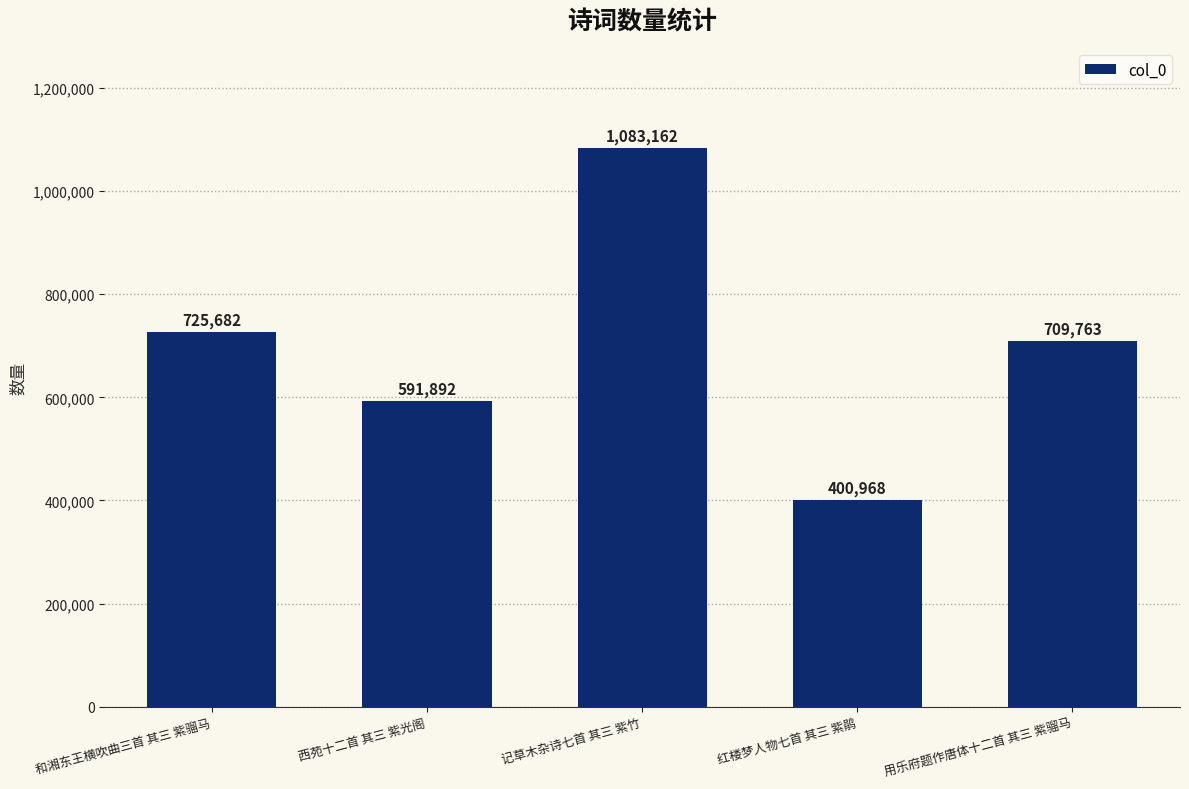

How many bars are there in total?

5